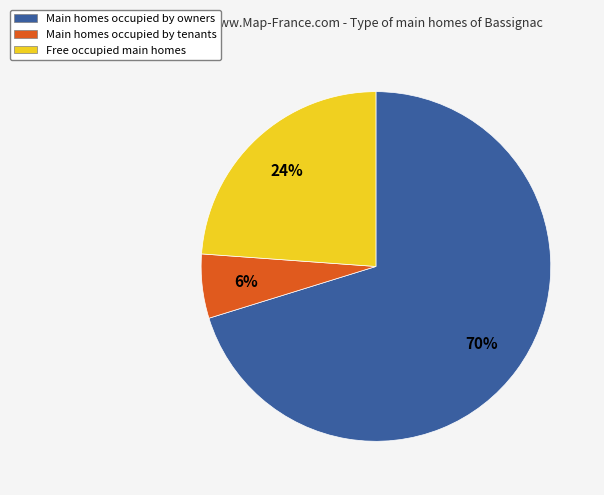

Which has a higher value, Free occupied main homes or Main homes occupied by tenants?

Free occupied main homes